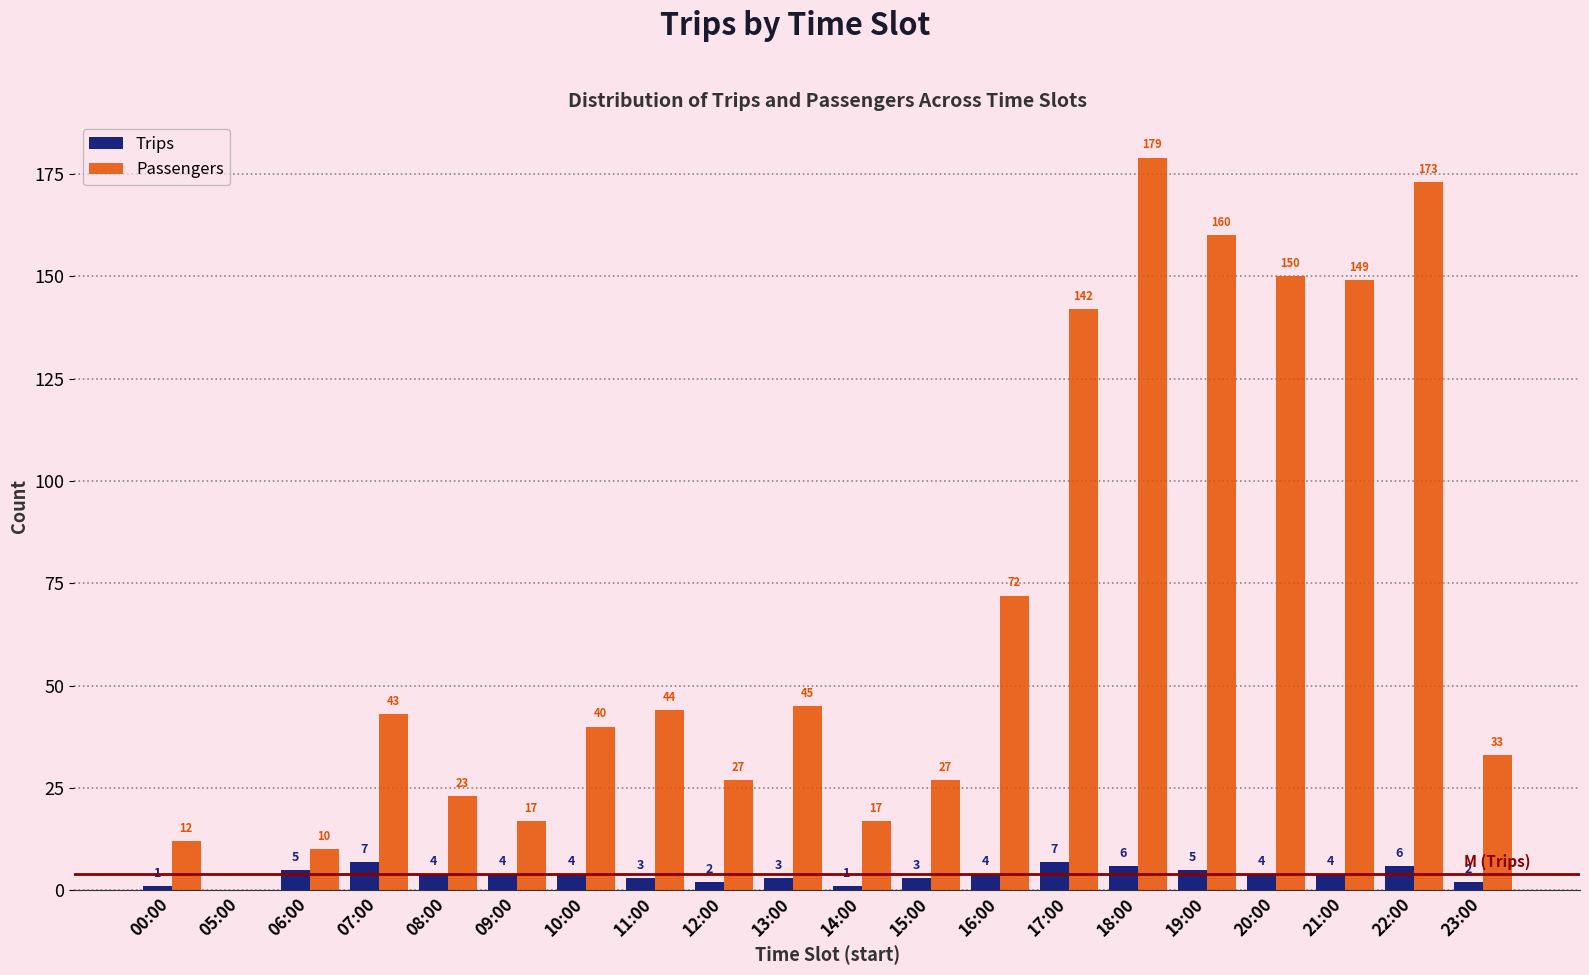

Reading left to right, transcribe all the data shown in this chart.

Trips: 00:00=1	05:00=0	06:00=5	07:00=7	08:00=4	09:00=4	10:00=4	11:00=3	12:00=2	13:00=3	14:00=1	15:00=3	16:00=4	17:00=7	18:00=6	19:00=5	20:00=4	21:00=4	22:00=6	23:00=2
Passengers: 00:00=12	05:00=0	06:00=10	07:00=43	08:00=23	09:00=17	10:00=40	11:00=44	12:00=27	13:00=45	14:00=17	15:00=27	16:00=72	17:00=142	18:00=179	19:00=160	20:00=150	21:00=149	22:00=173	23:00=33